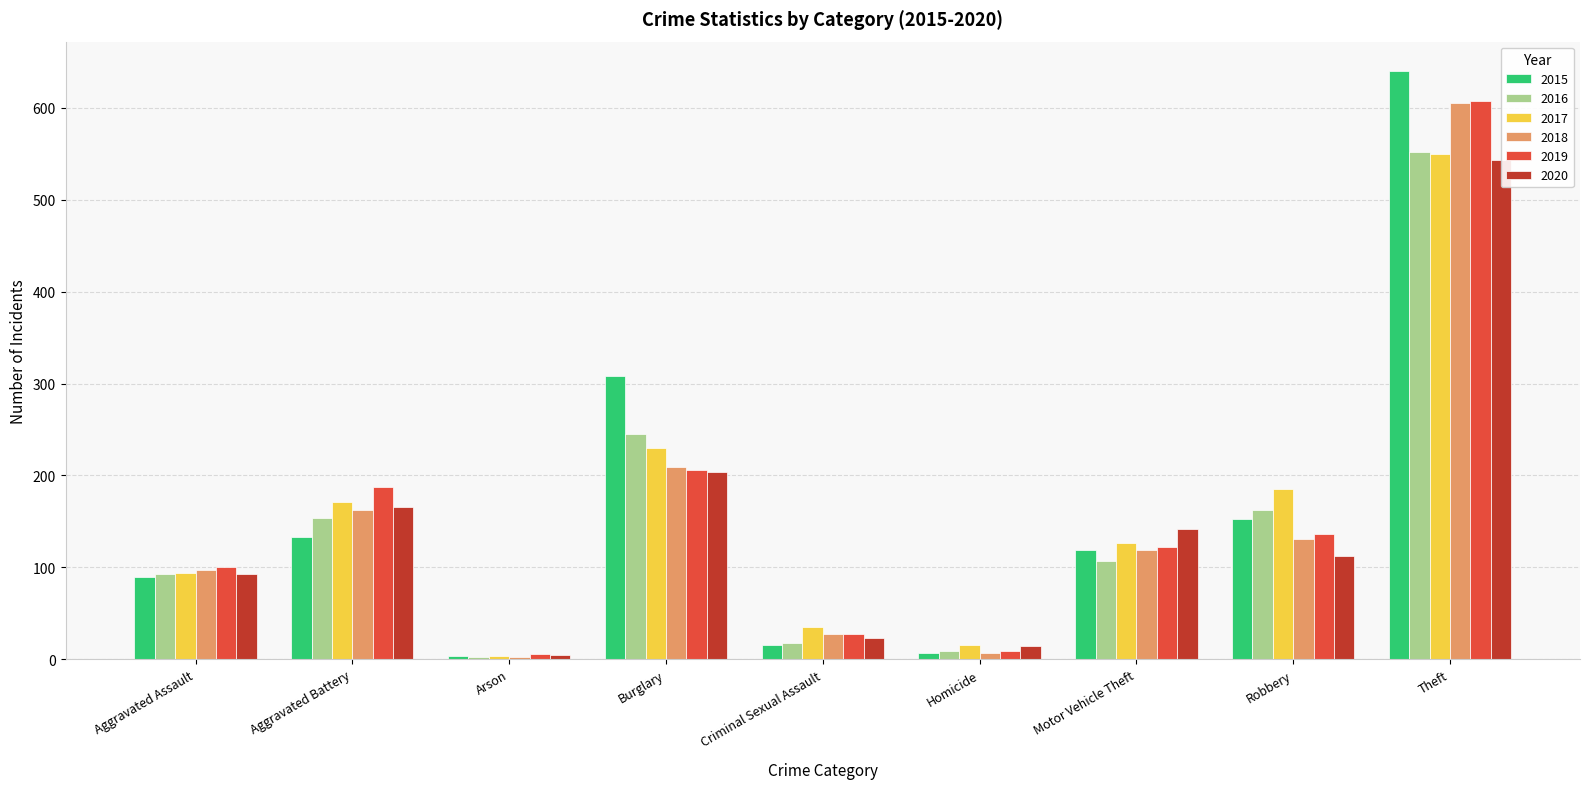

What is the minimum value for 2016?

2